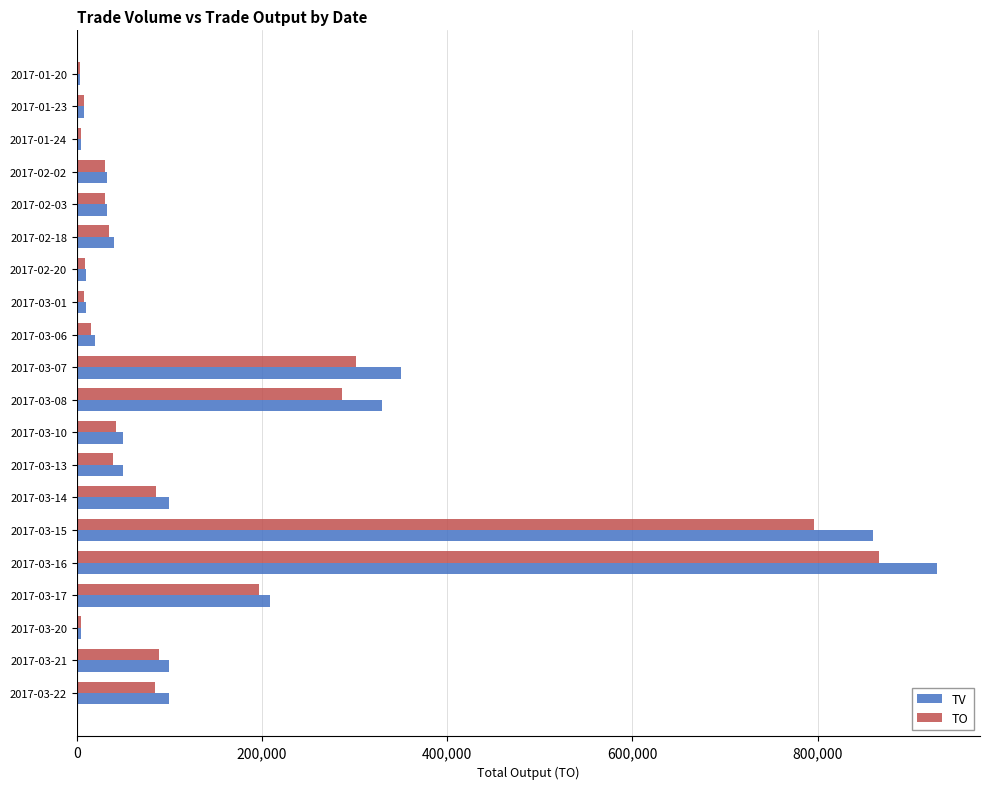

Rank the series by their maximum value, from lowest to highest.

TO, TV